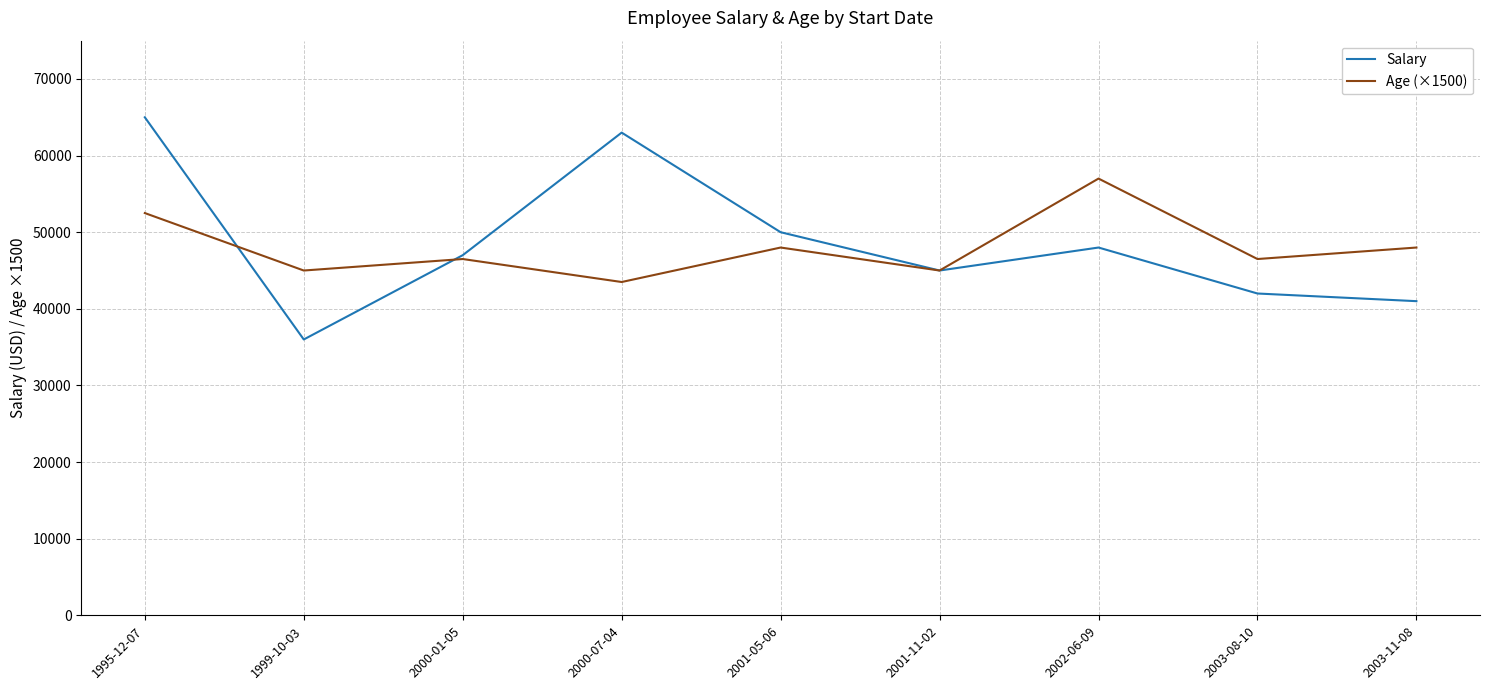

The value of Salary at 2000-01-05 is 47000. True or false?

True